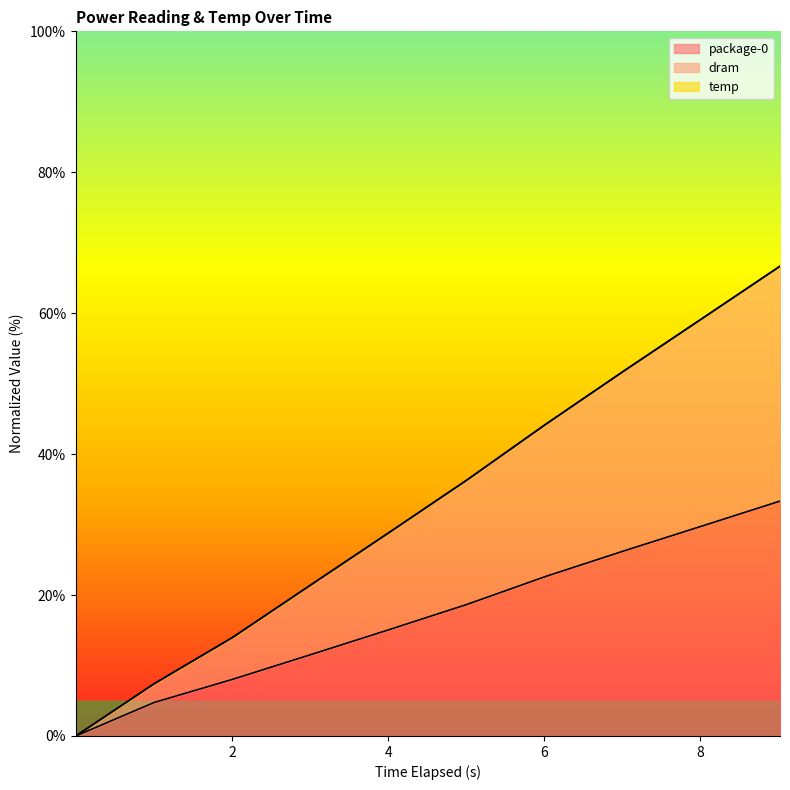

Does the chart display data point markers on the line(s)?

No